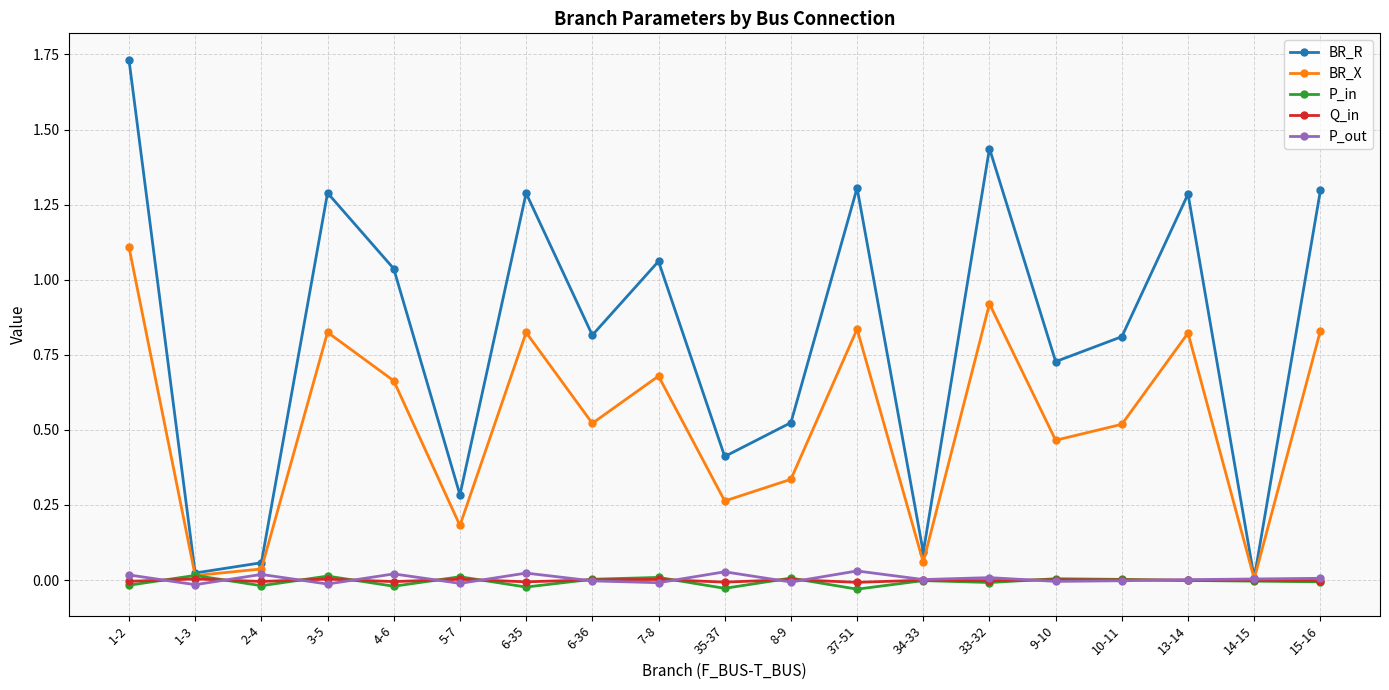

How many interior local valleys does the BR_R series have?

7